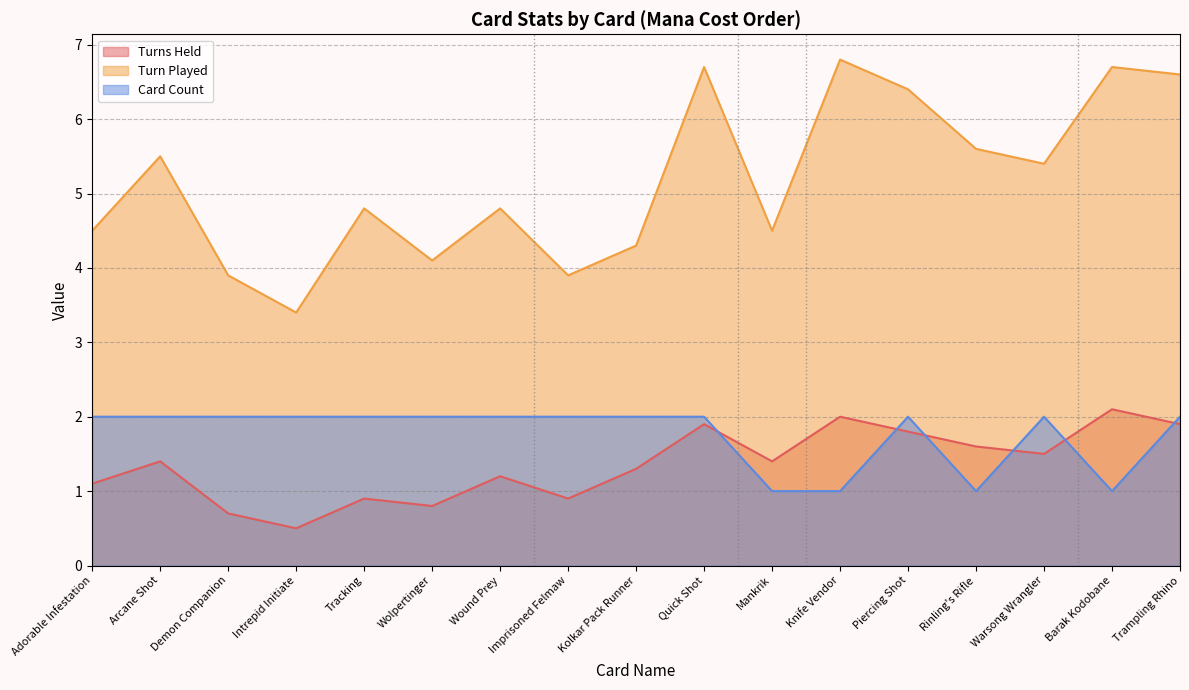

What are all the series names shown in the legend?

Turns Held, Turn Played, Card Count